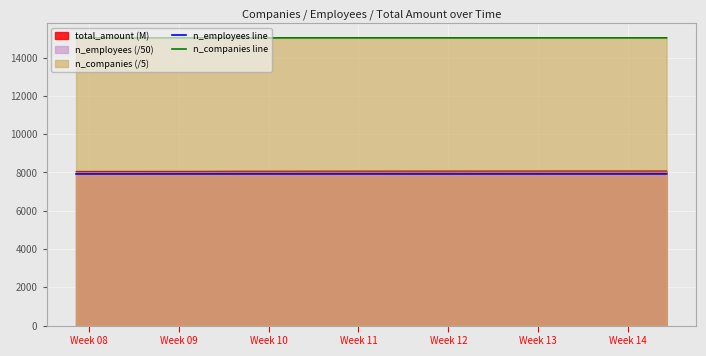

True or false: total_amount (M) and n_companies line intersect in this chart.

False